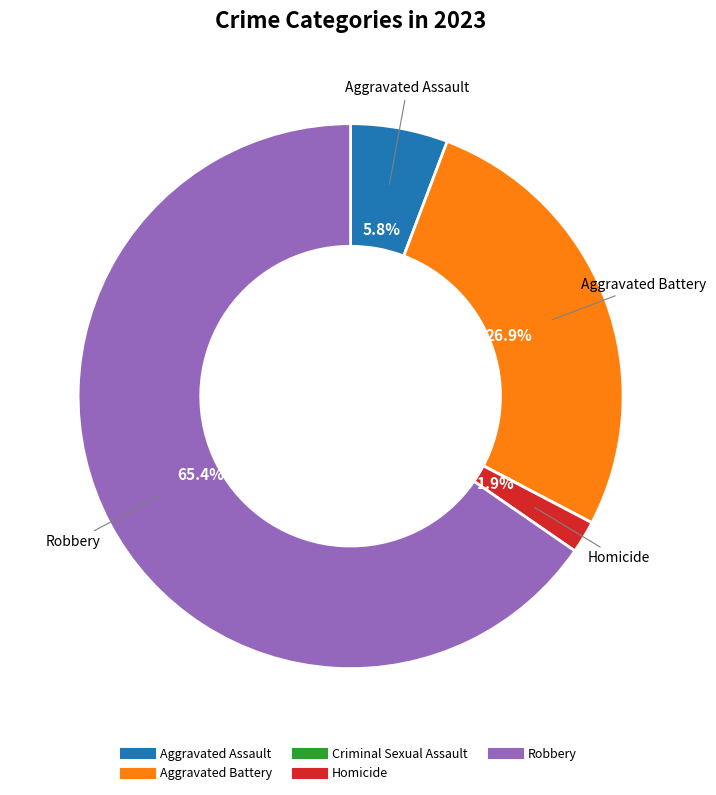

Which has a higher value, Aggravated Battery or Robbery?

Robbery